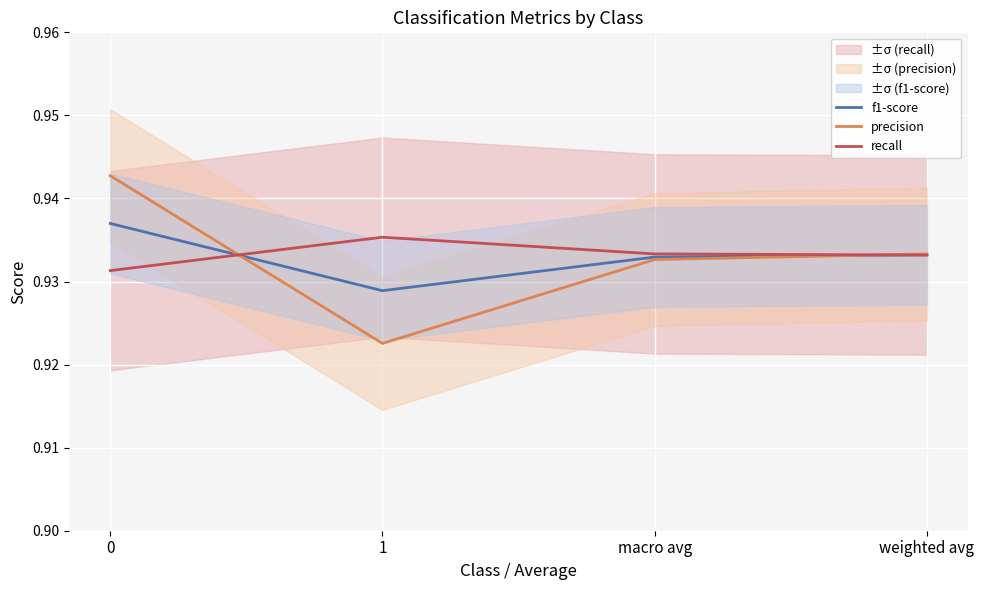

Which series has the largest range (max minus min)?

precision